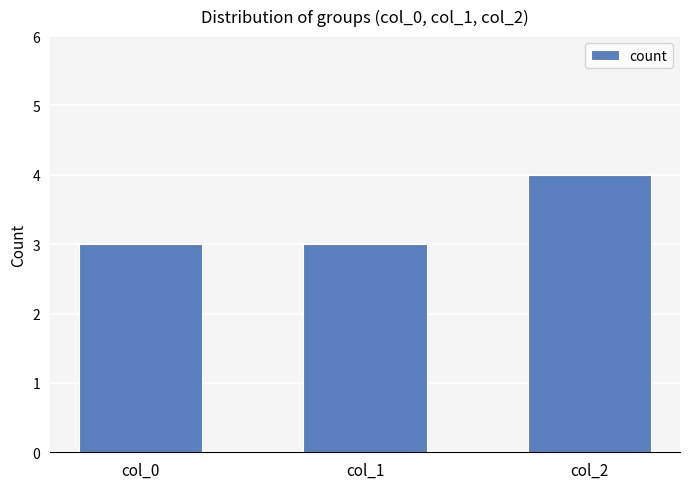

What is the value of the 2nd bar from the left?

3